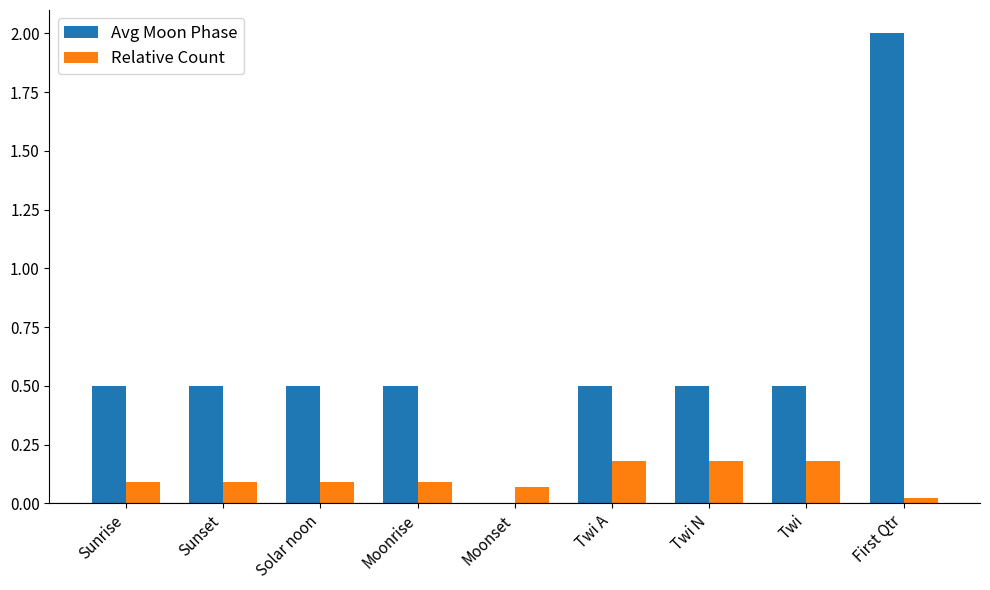

At which category does the chart reach its peak across all series?

First Qtr